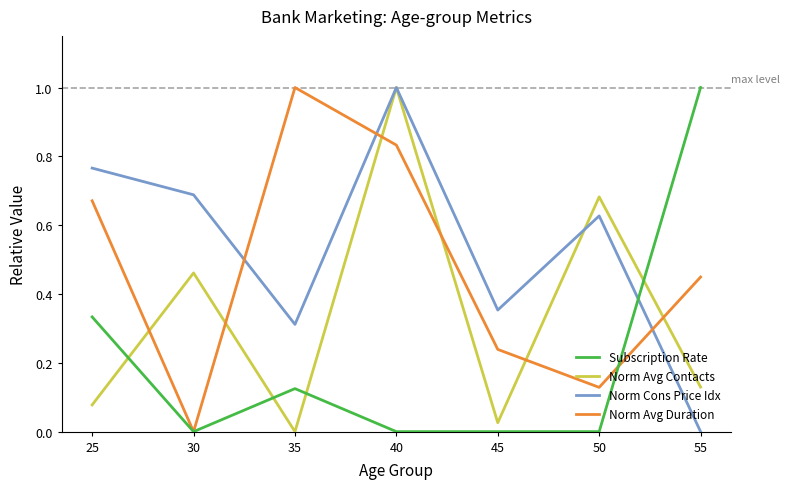

Is this an area chart (filled region under the line)?

No